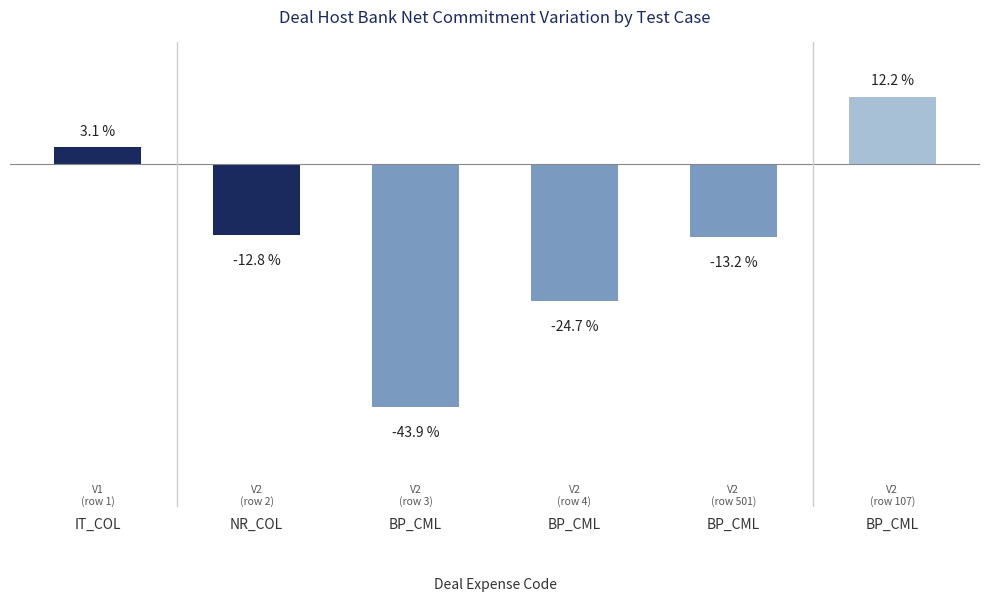

How many values are below zero?

4